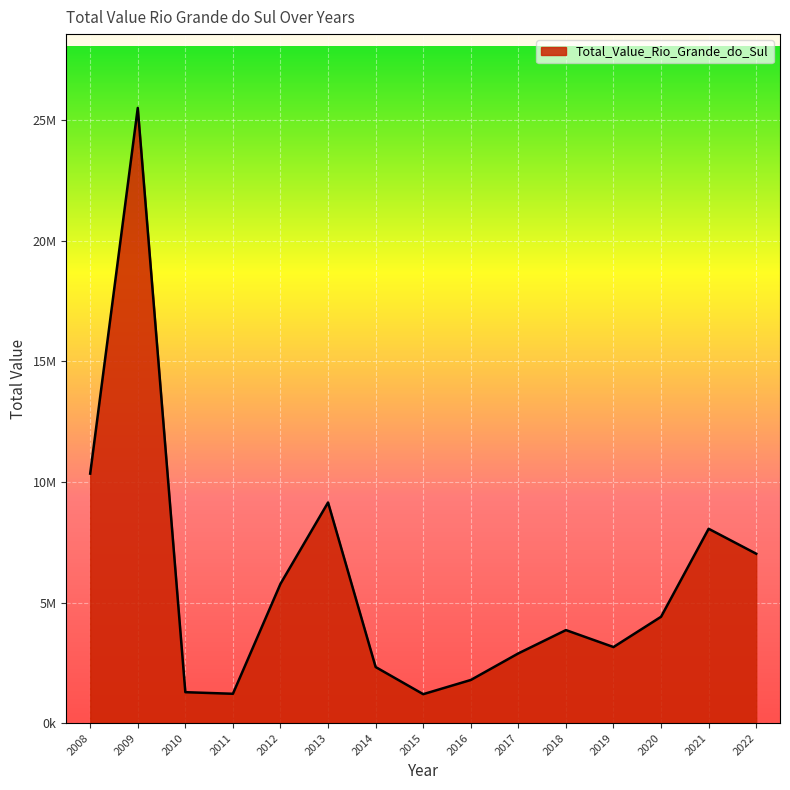

Rank the categories by value from highest to lowest.

2009, 2008, 2013, 2021, 2022, 2012, 2020, 2018, 2019, 2017, 2014, 2016, 2010, 2011, 2015